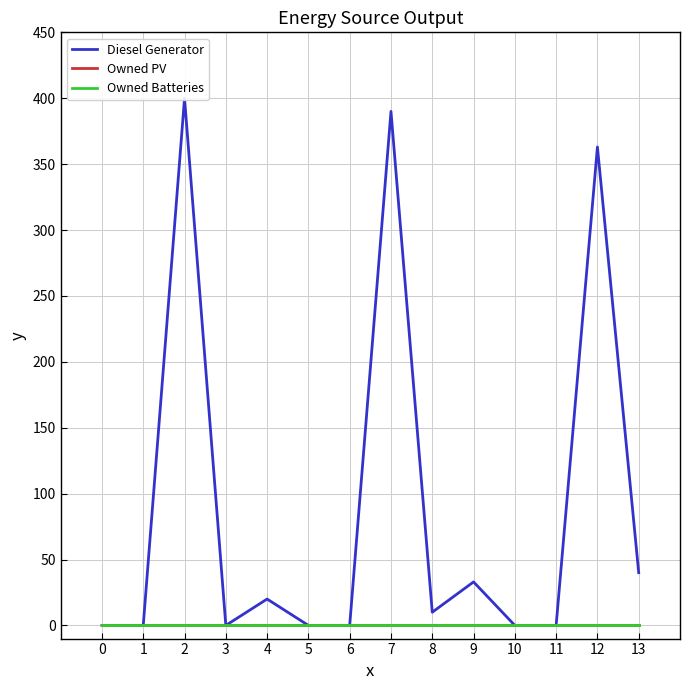

True or false: Owned Batteries and Diesel Generator intersect in this chart.

False